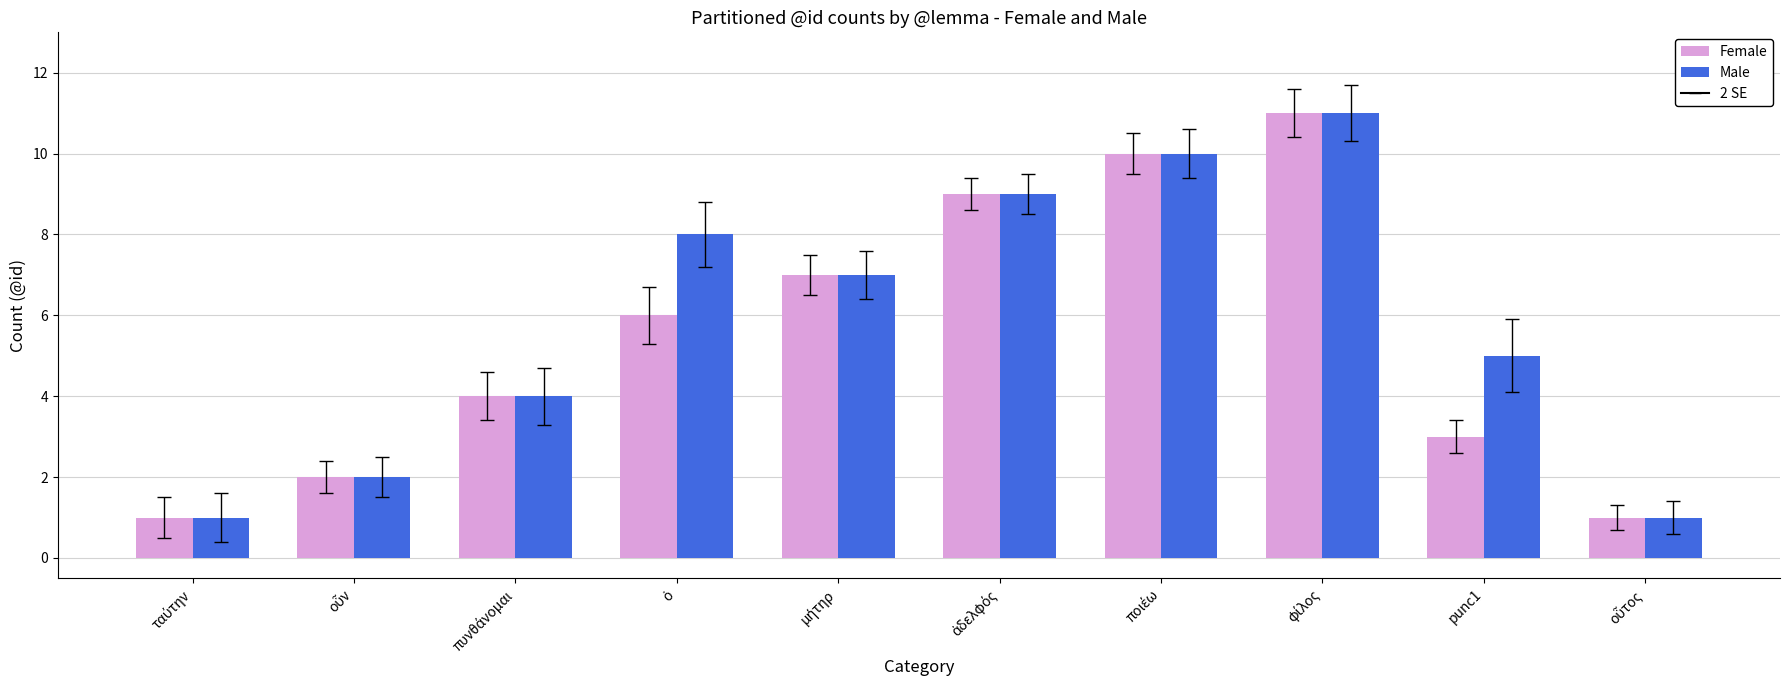

Reading left to right, what are all the values shown in this chart?

Female: 1	2	4	6	7	9	10	11	3	1
Male: 1	2	4	8	7	9	10	11	5	1